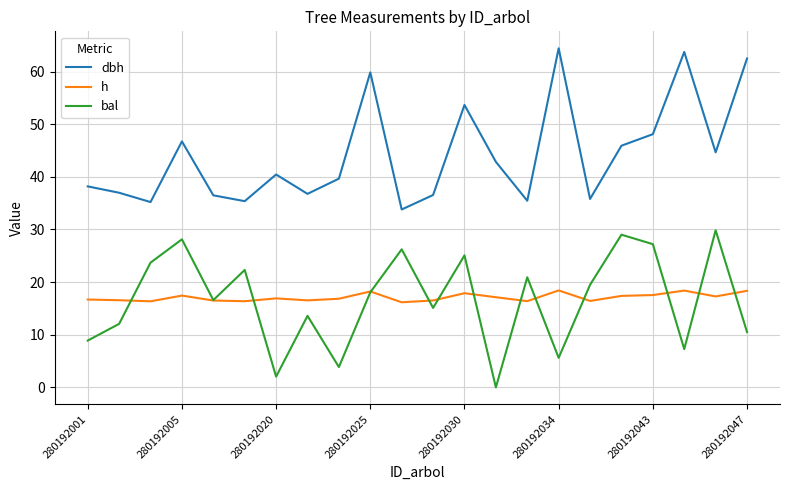

True or false: dbh and bal intersect in this chart.

False